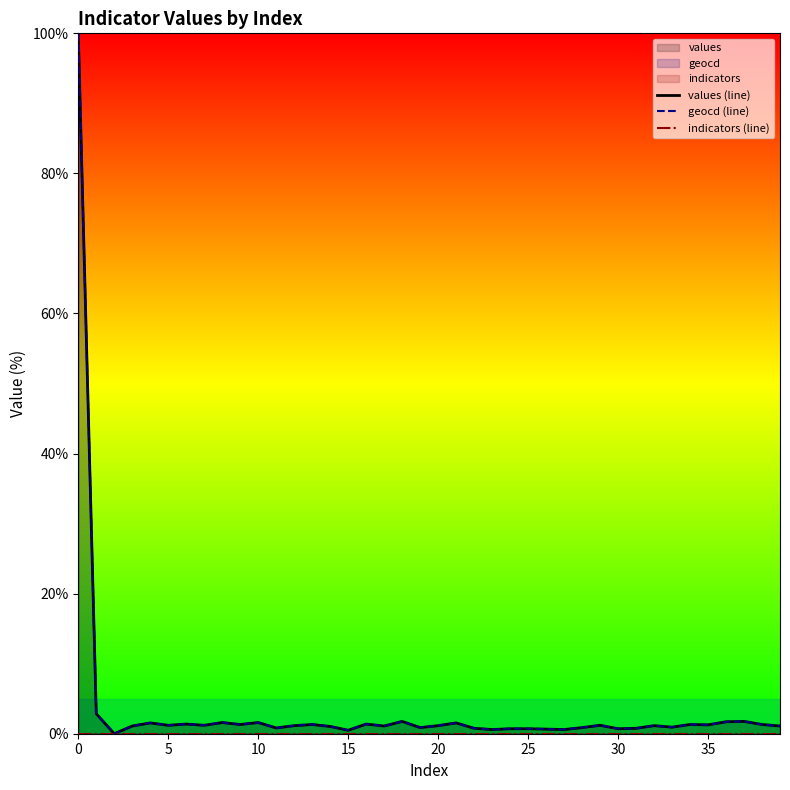

True or false: geocd (line) has more than 1 points higher than both neighbors.

True